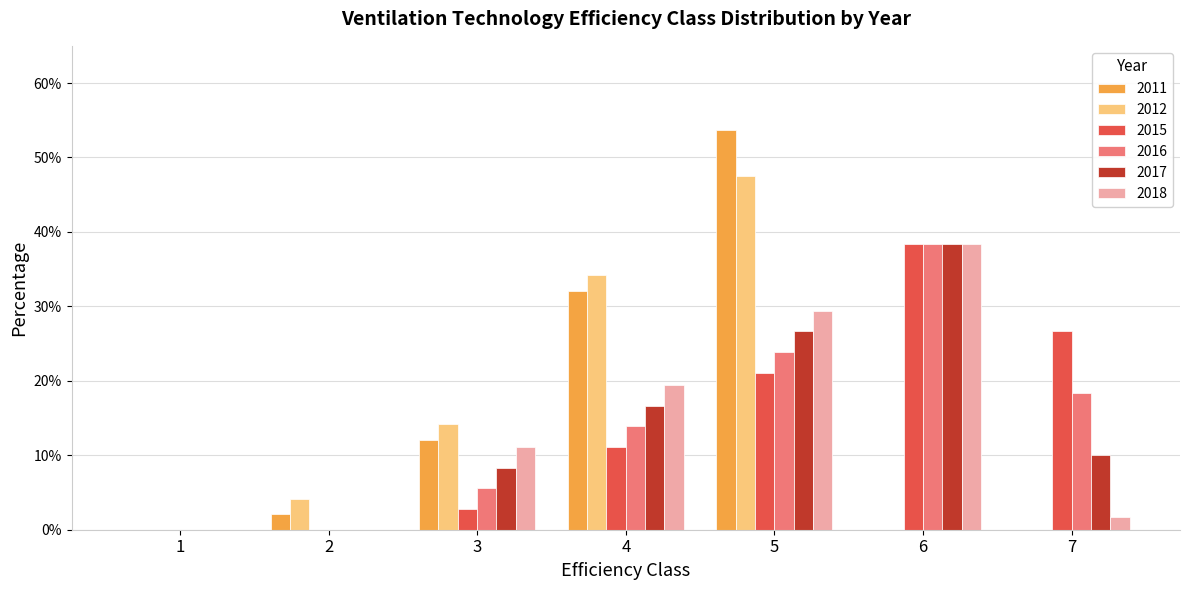

Does the chart contain stacked bars?

No